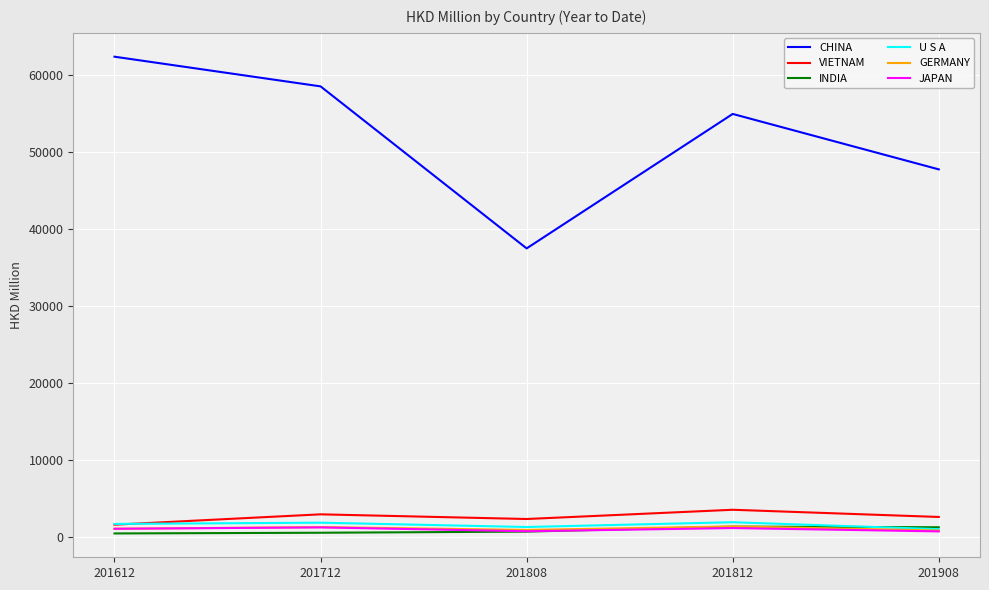

What is the approximate value of GERMANY at 201808?

970.4